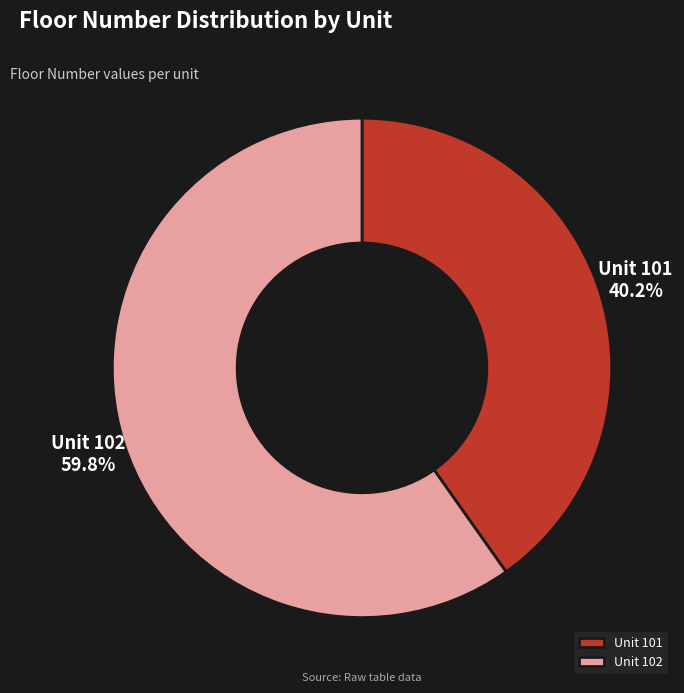

Does Unit 102 represent more than half of the total?

Yes